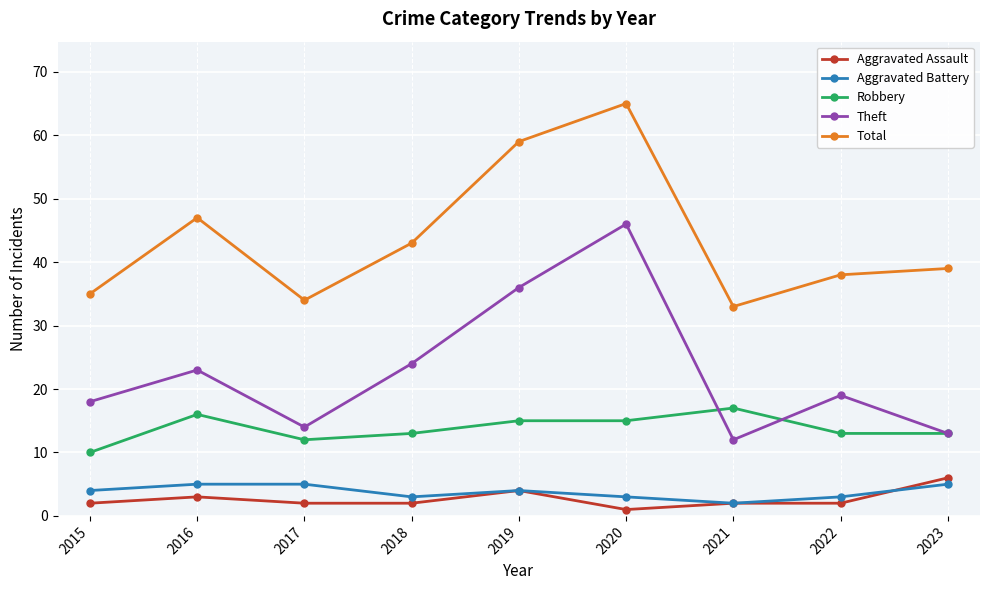

How many series are shown in this chart?

5